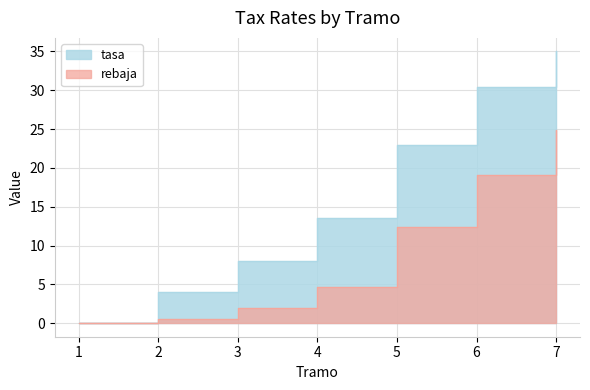

What is the value of the tasa point at the 7th from the left?

35.0